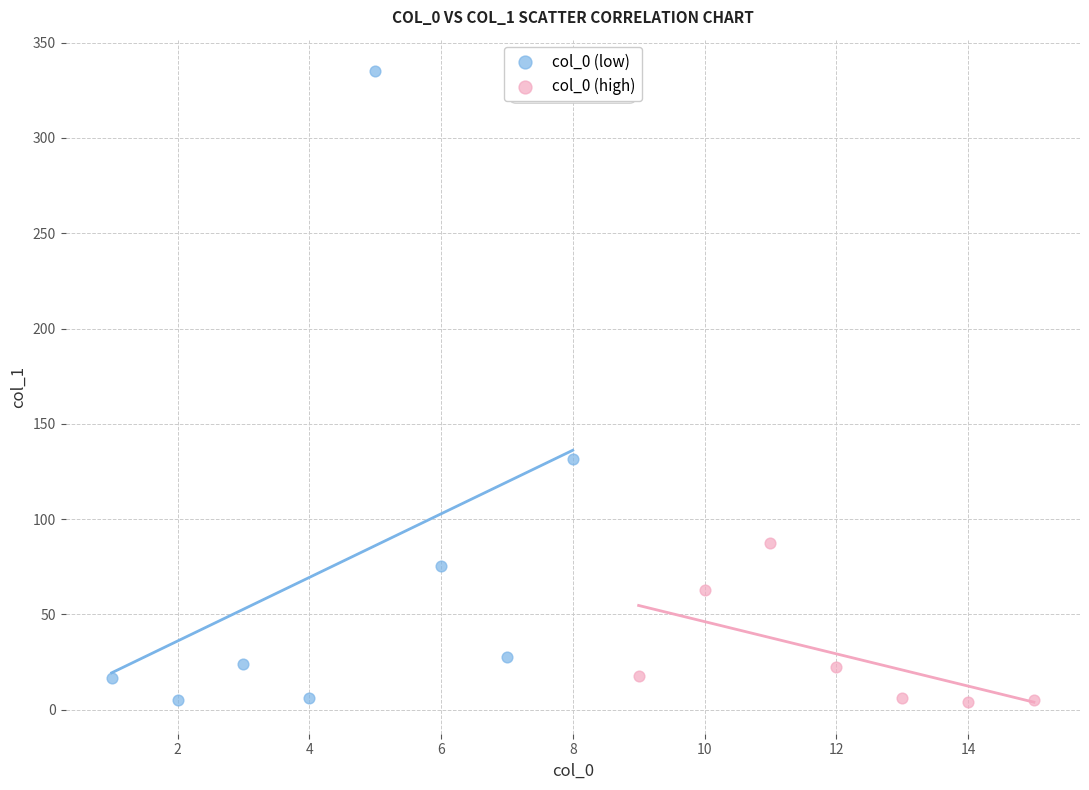

Which series reaches the maximum Y coordinate?

col_0 (low)